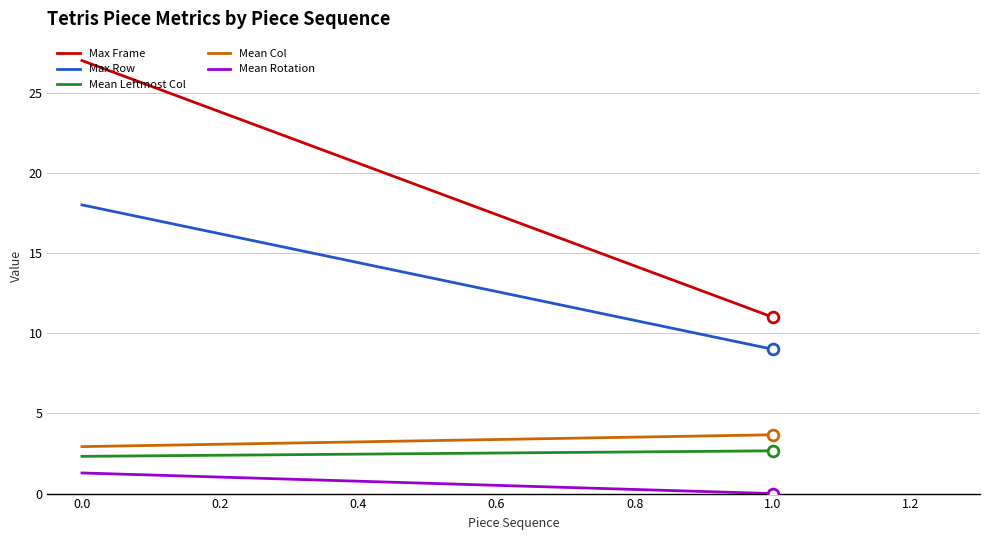

Which series has the widest spread of Y values?

Max Frame